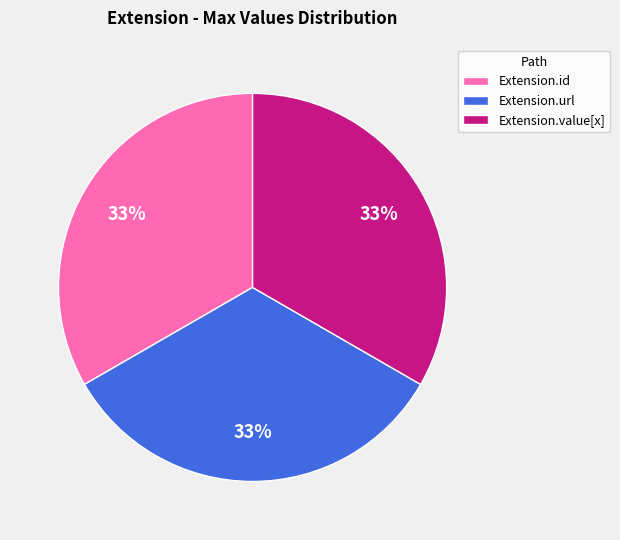

Is it true that Extension.value[x] is 33% of the pie?

True